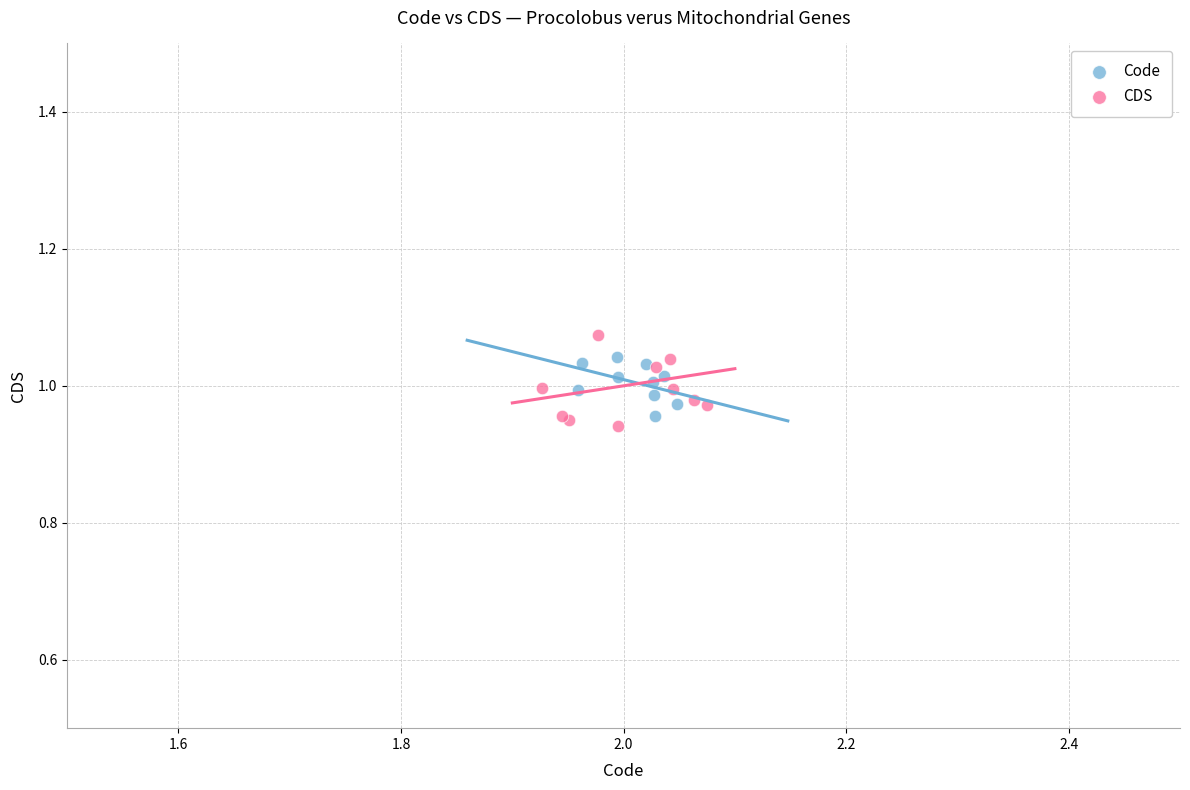

What are all the series names shown in the legend?

Code, CDS